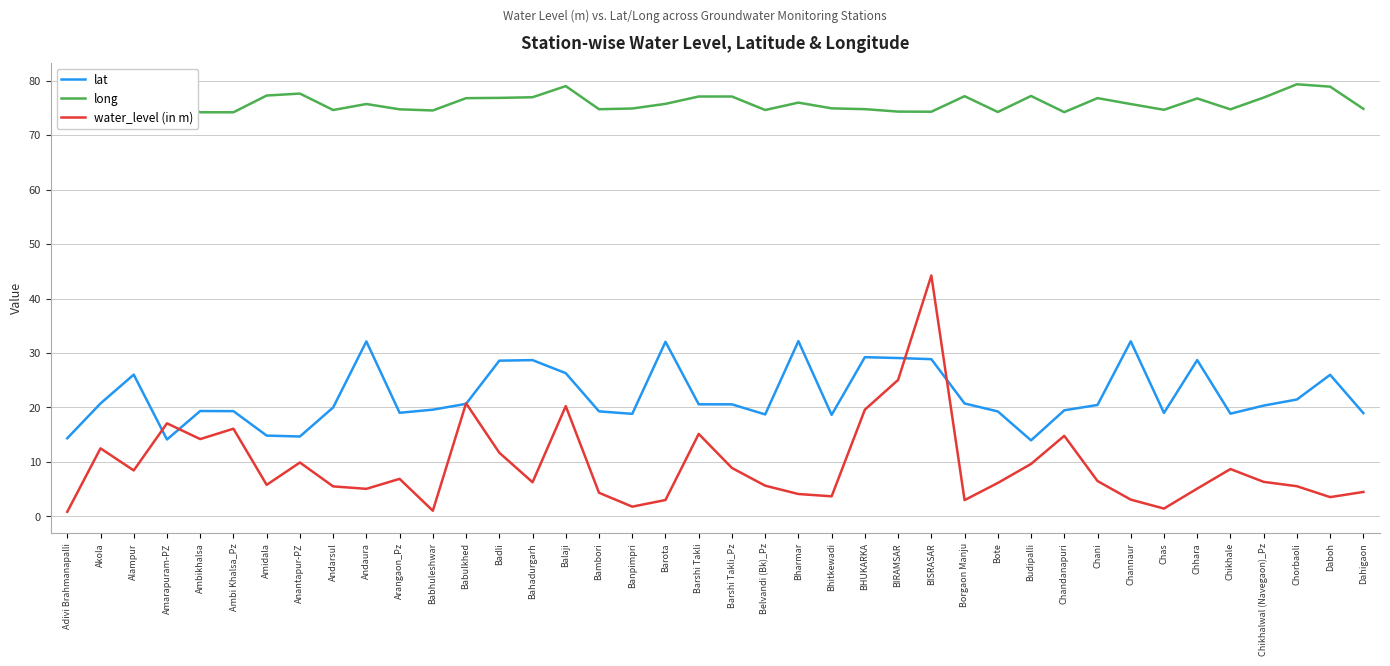

Which series changed the most between Ambi Khalsa_Pz and Chorbaoli?

water_level (in m)